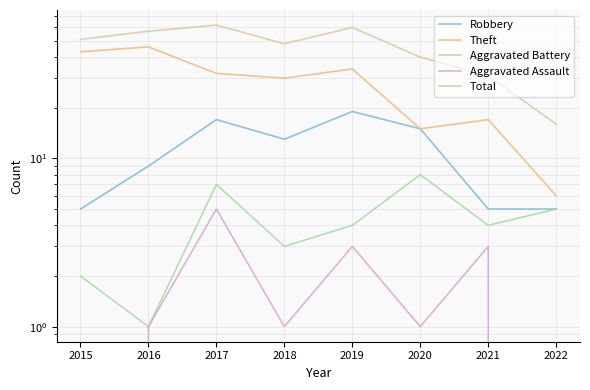

Reading left to right, transcribe all the data shown in this chart.

Robbery: 2015=5	2016=9	2017=17	2018=13	2019=19	2020=15	2021=5	2022=5
Theft: 2015=43	2016=46	2017=32	2018=30	2019=34	2020=15	2021=17	2022=6
Aggravated Battery: 2015=2	2016=1	2017=7	2018=3	2019=4	2020=8	2021=4	2022=5
Aggravated Assault: 2015=0	2016=1	2017=5	2018=1	2019=3	2020=1	2021=3	2022=0
Total: 2015=51	2016=57	2017=62	2018=48	2019=60	2020=40	2021=31	2022=16